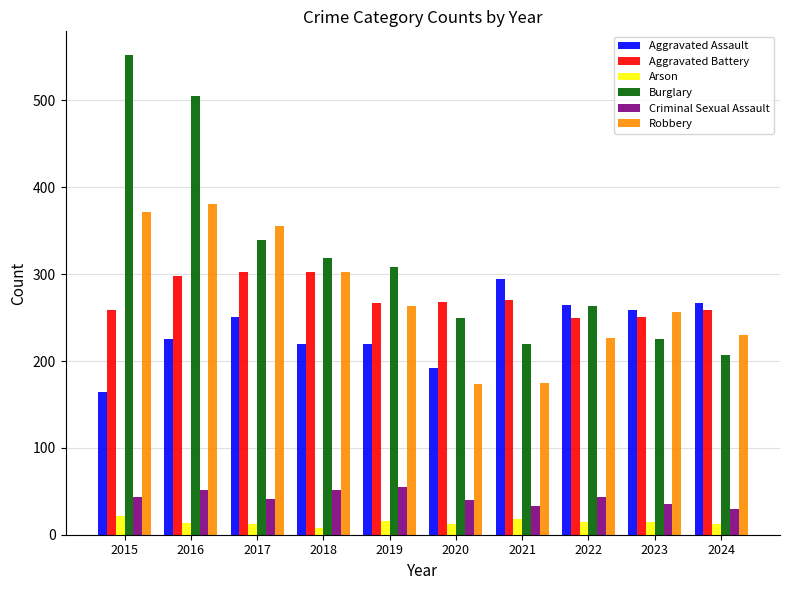

The Criminal Sexual Assault series shows 25 at 2015. True or false?

False